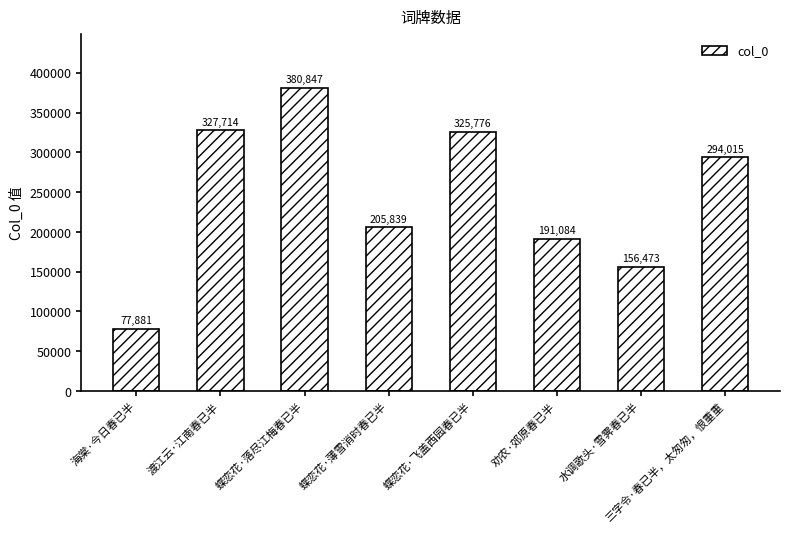

Which has a higher value, 劝农·郊原春已半 or 蝶恋花·落尽江梅春已半?

蝶恋花·落尽江梅春已半